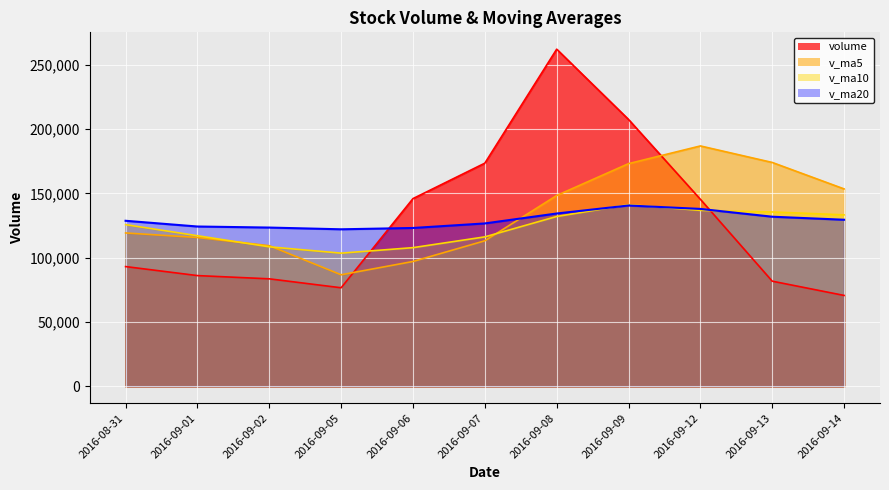

At how many categories does at least one series exceed 125262?

8